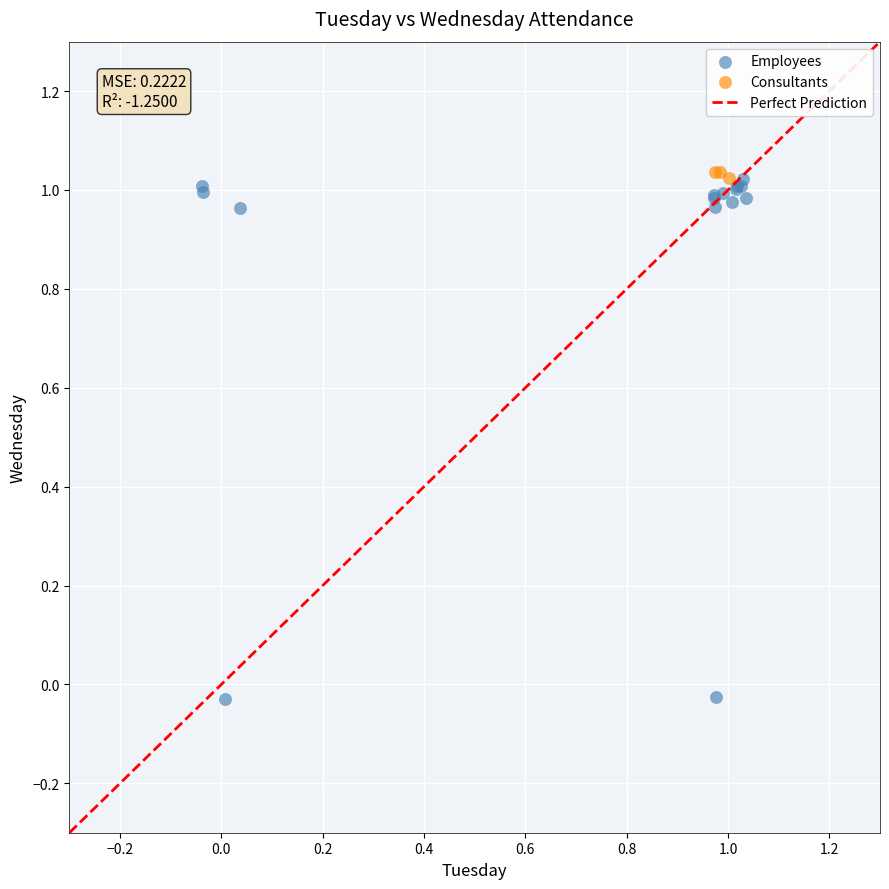

Which series reaches the minimum Y coordinate?

Employees